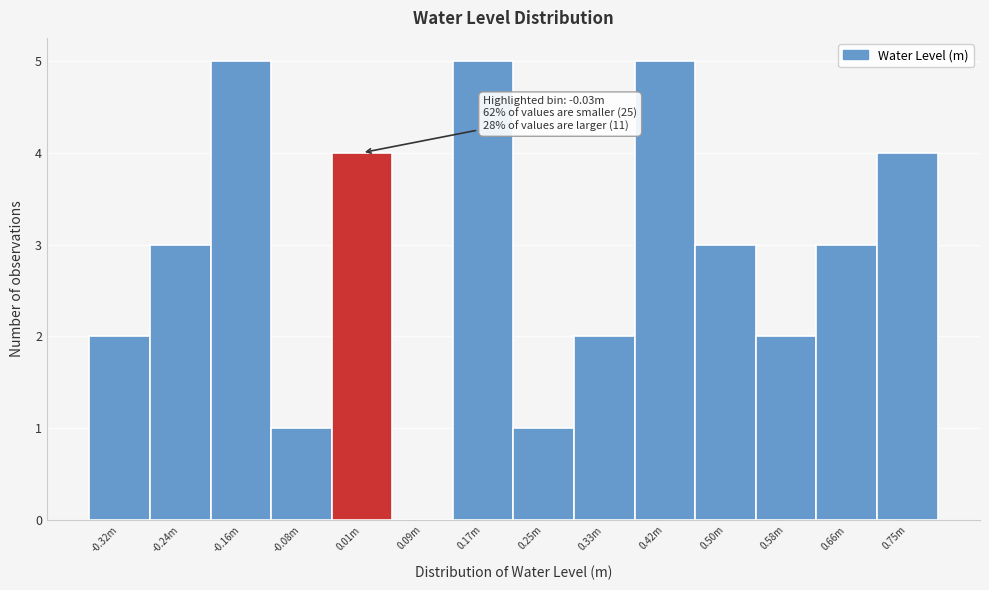

Reading left to right, extract all data points from this chart.

-0.32m=2	-0.24m=3	-0.16m=5	-0.08m=1	0.01m=4	0.09m=0	0.17m=5	0.25m=1	0.33m=2	0.42m=5	0.50m=3	0.58m=2	0.66m=3	0.75m=4